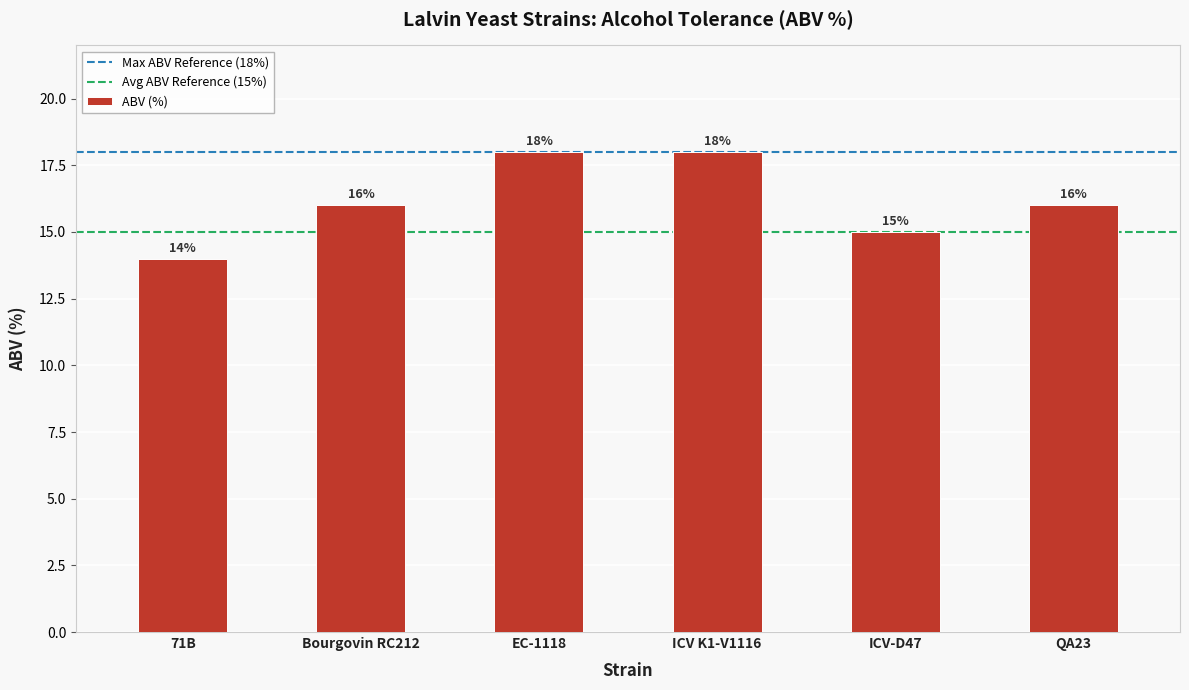

How many distinct data groups are displayed?

1